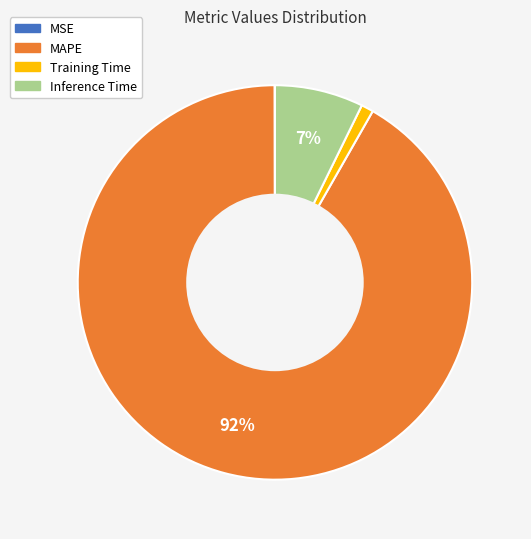

Is the sum of Training Time and Inference Time greater than half?

No